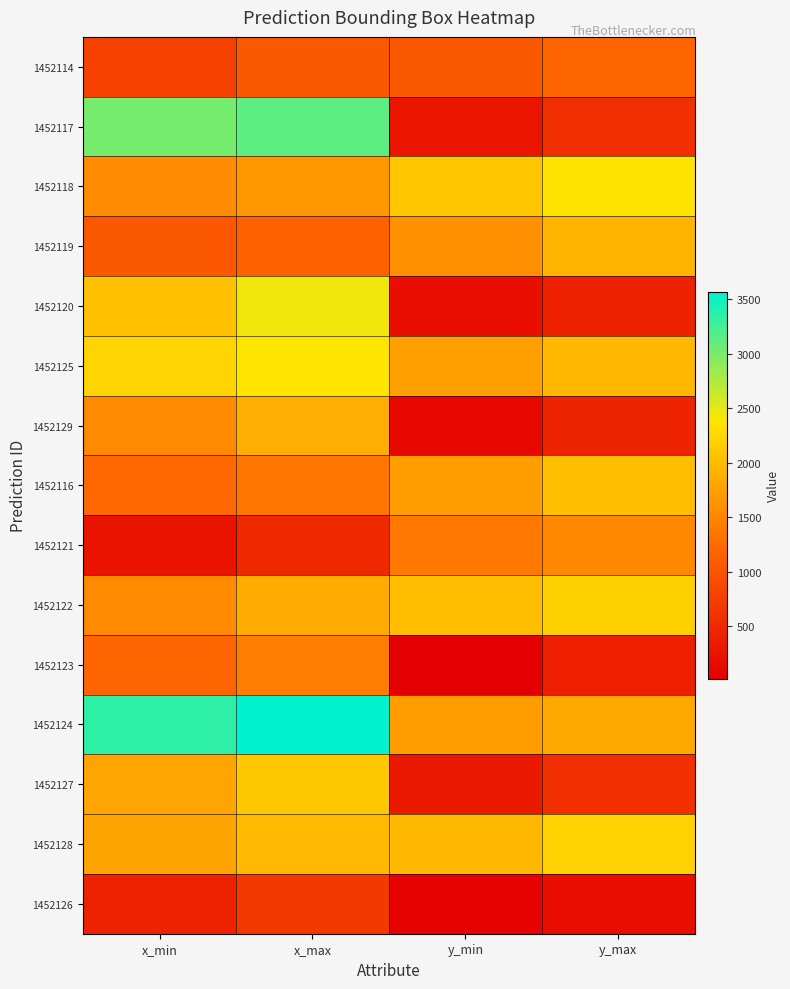

Reading left to right, what are all the values shown in this chart?

1452114: x_min=796	x_max=1056	y_min=1040	y_max=1188
1452117: x_min=3016	x_max=3128	y_min=268	y_max=572
1452118: x_min=1556	x_max=1664	y_min=2096	y_max=2364
1452119: x_min=1040	x_max=1164	y_min=1612	y_max=1932
1452120: x_min=2048	x_max=2448	y_min=196	y_max=408
1452125: x_min=2228	x_max=2384	y_min=1732	y_max=1960
1452129: x_min=1544	x_max=1864	y_min=136	y_max=436
1452116: x_min=1228	x_max=1344	y_min=1728	y_max=2036
1452121: x_min=248	x_max=496	y_min=1384	y_max=1528
1452122: x_min=1544	x_max=1848	y_min=2028	y_max=2188
1452123: x_min=1200	x_max=1424	y_min=20	y_max=384
1452124: x_min=3348	x_max=3568	y_min=1704	y_max=1824
1452127: x_min=1784	x_max=2104	y_min=308	y_max=580
1452128: x_min=1772	x_max=1988	y_min=1968	y_max=2200
1452126: x_min=424	x_max=688	y_min=48	y_max=188